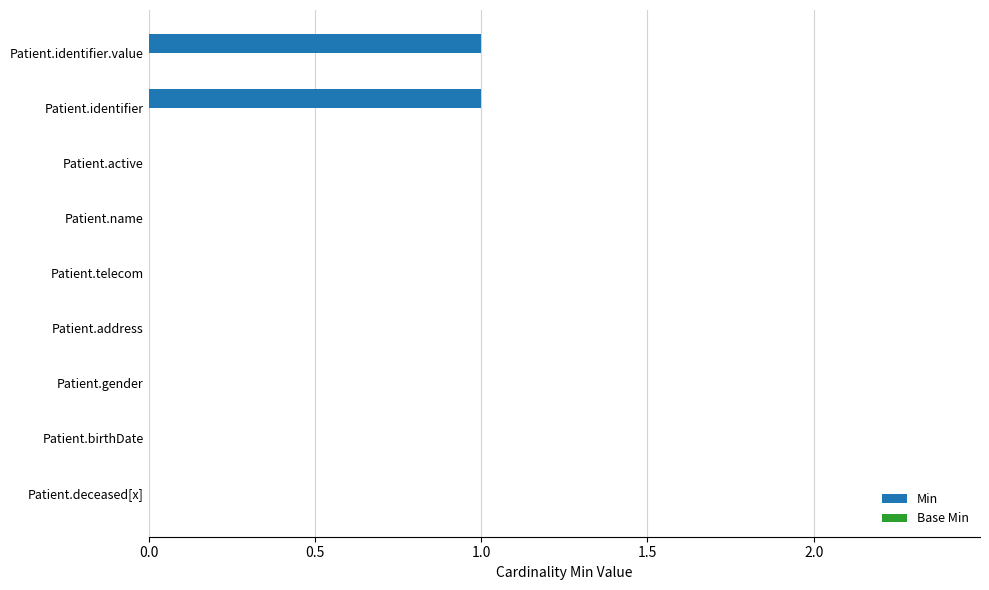

What is the change in value from Patient.telecom to Patient.identifier?

+1